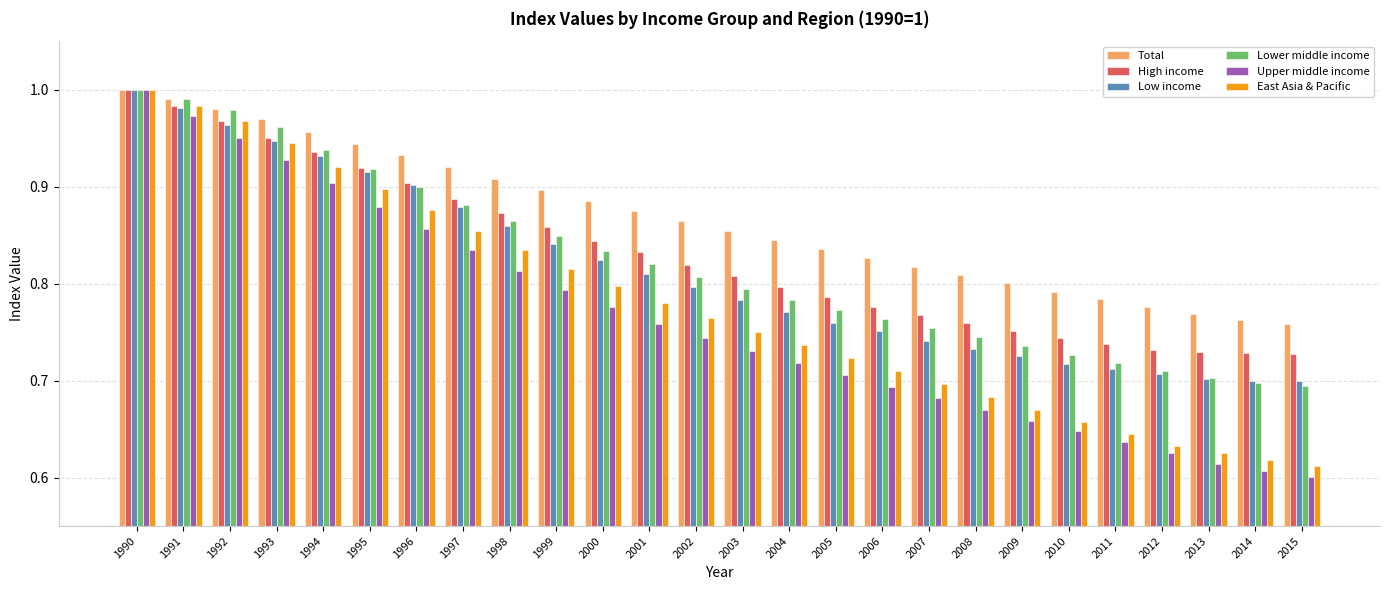

Which series has the largest range (max minus min)?

Upper middle income